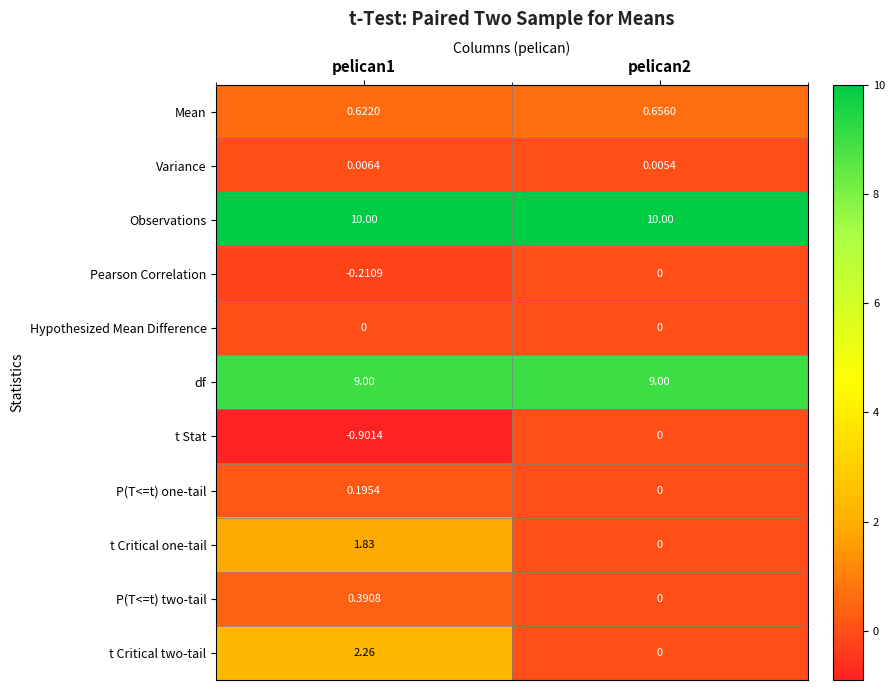

Count the number of data series in this chart.

11